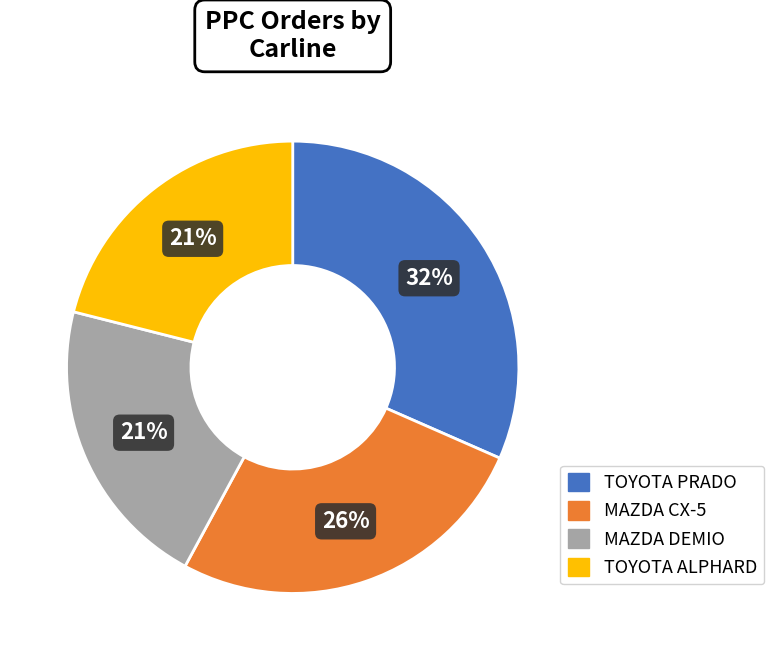

Does any single category account for the majority?

No